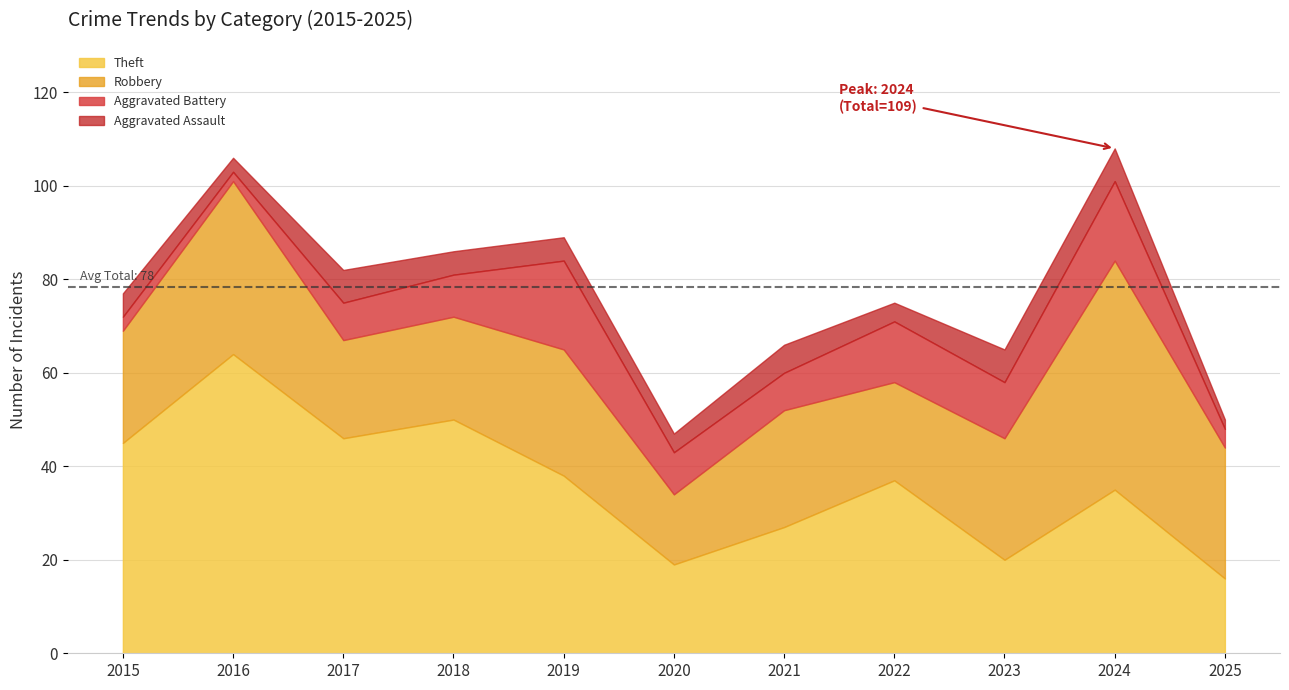

How many lines are shown in the chart?

4